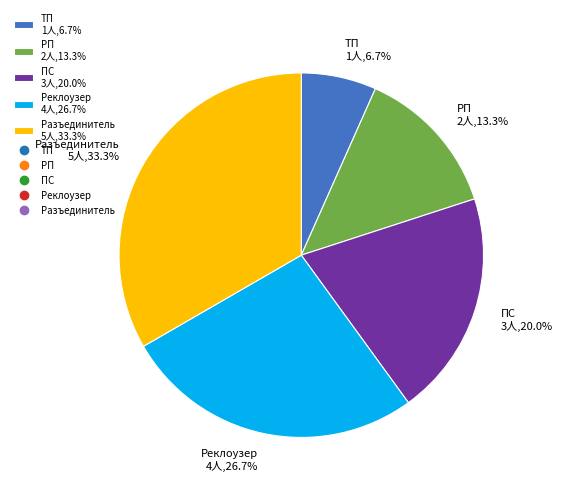

Approximately how many times larger is the value at Разъединитель compared to ПС?

1.7